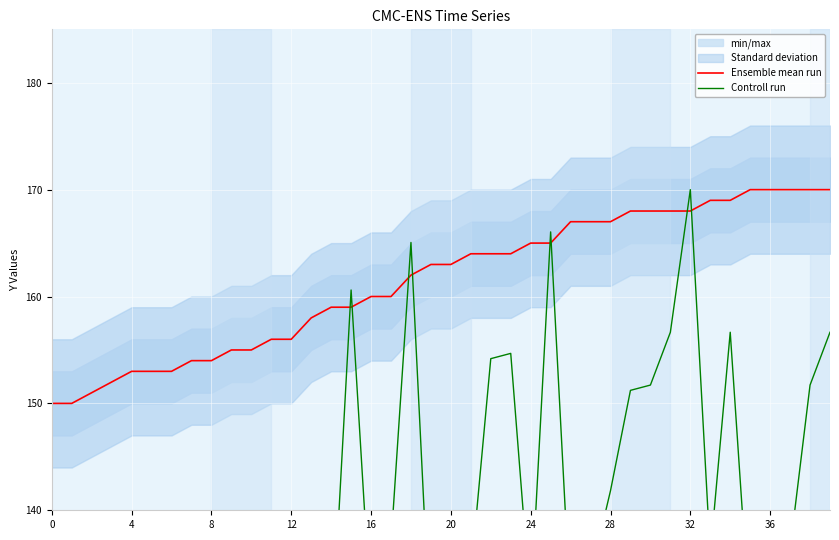

At how many categories does at least one series exceed 153?

33